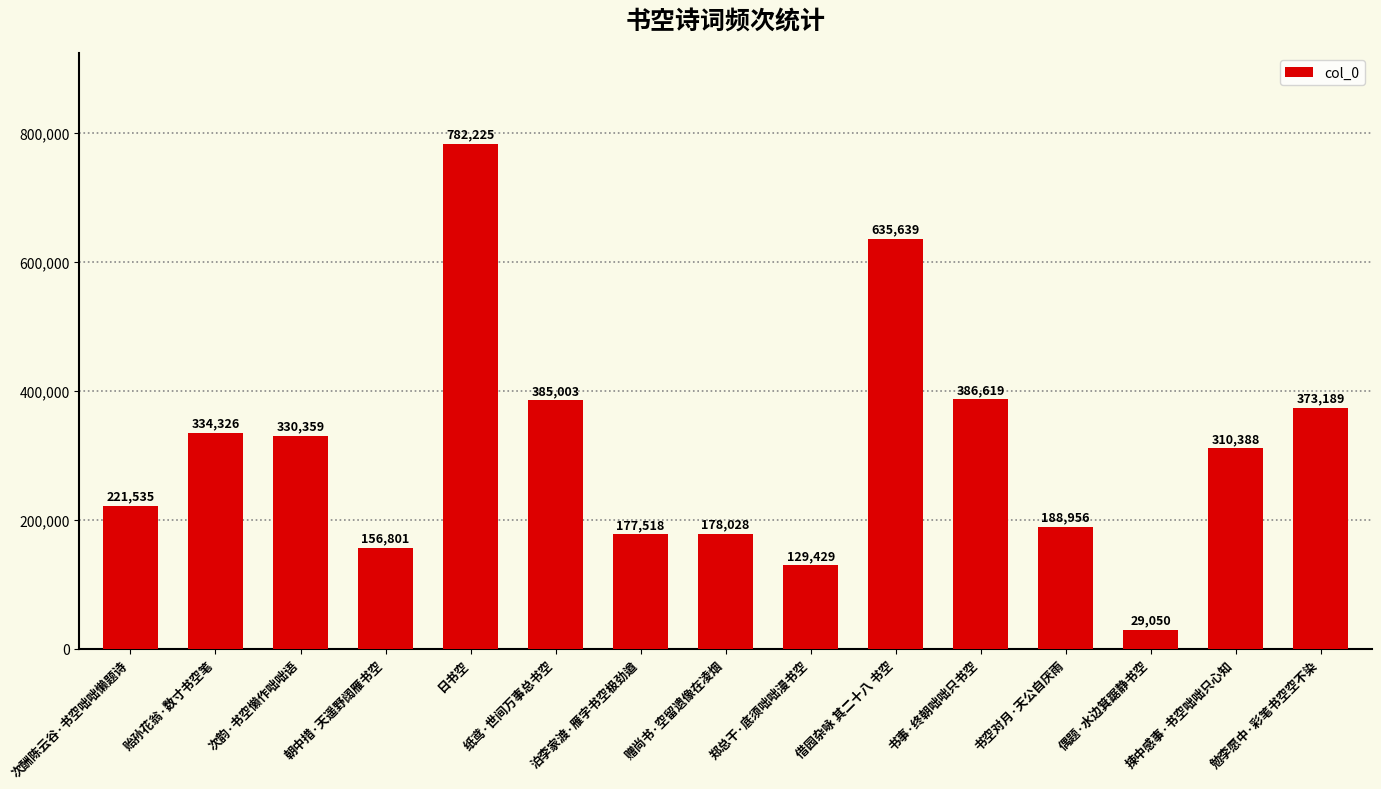

What is the sum of all values?

4619065